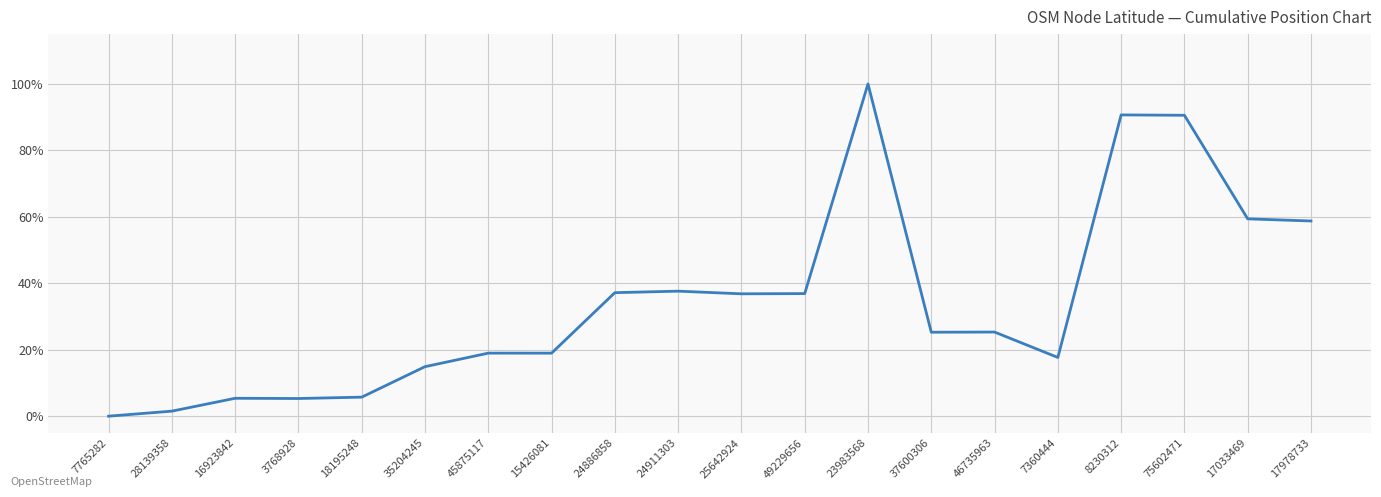

The chart shows a value of 25.3 at 46735963. True or false?

True